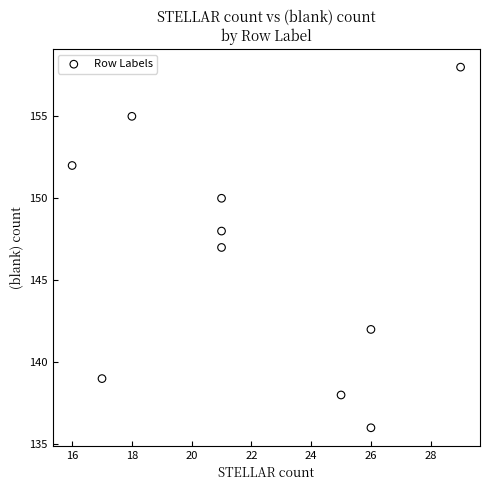

What is the range of Y values (max minus min)?

22